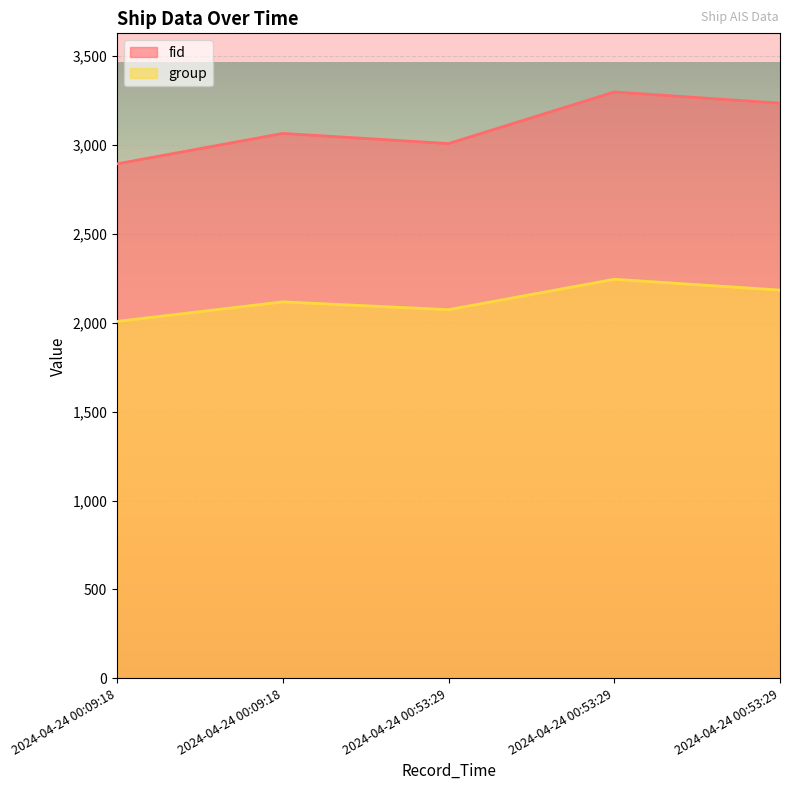

What is the value of the fid point at the 1st from the left?

2893